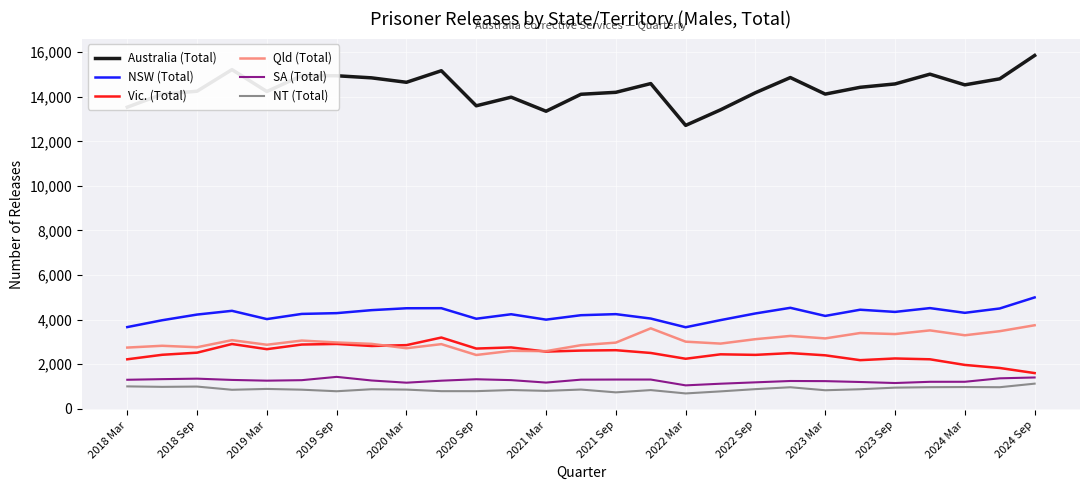

Which series has the widest spread of values?

Australia (Total)